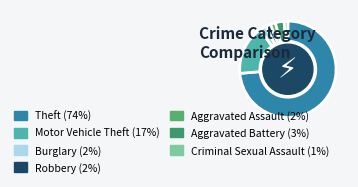

How many slices are in this pie chart?

7